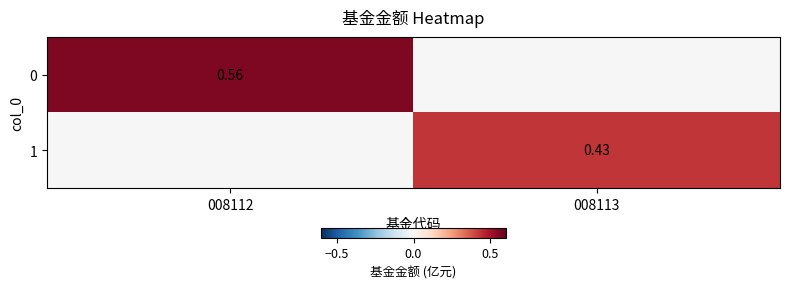

Is it true that 1 equals -0.3 at 008112?

False